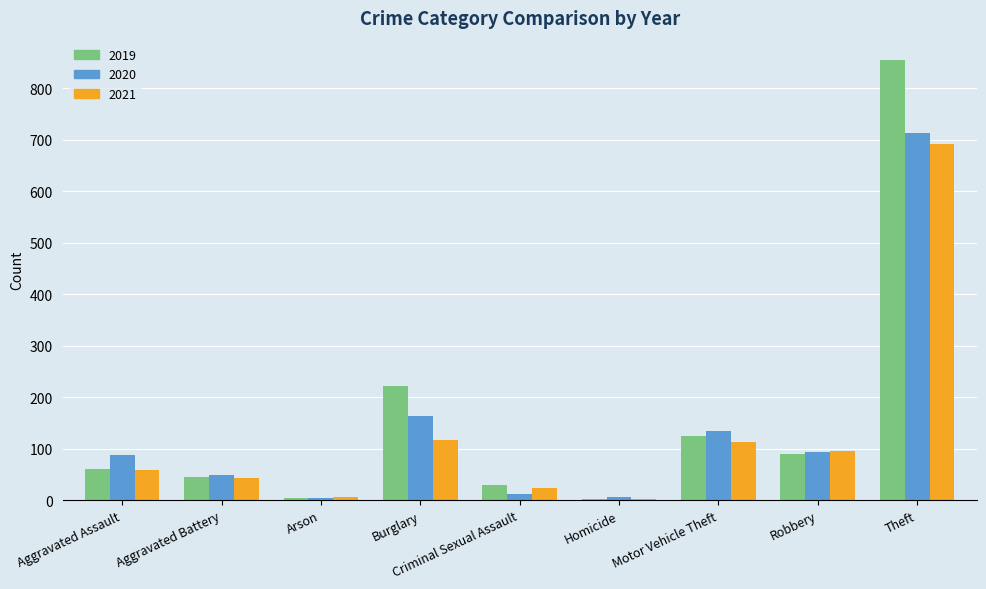

At which label does 2019 reach its peak?

Theft